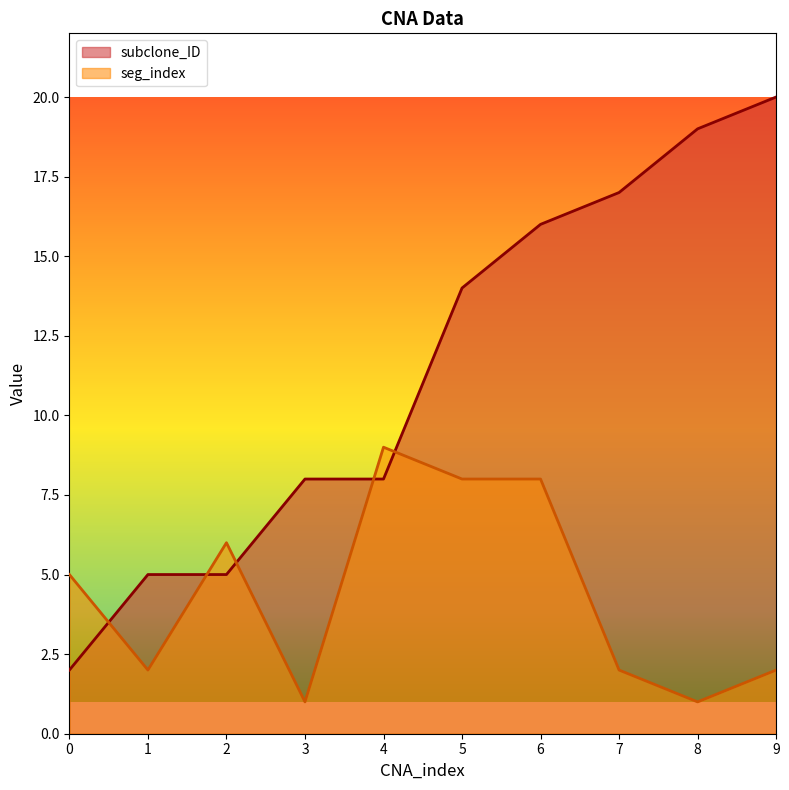

What is the greatest value displayed?

20